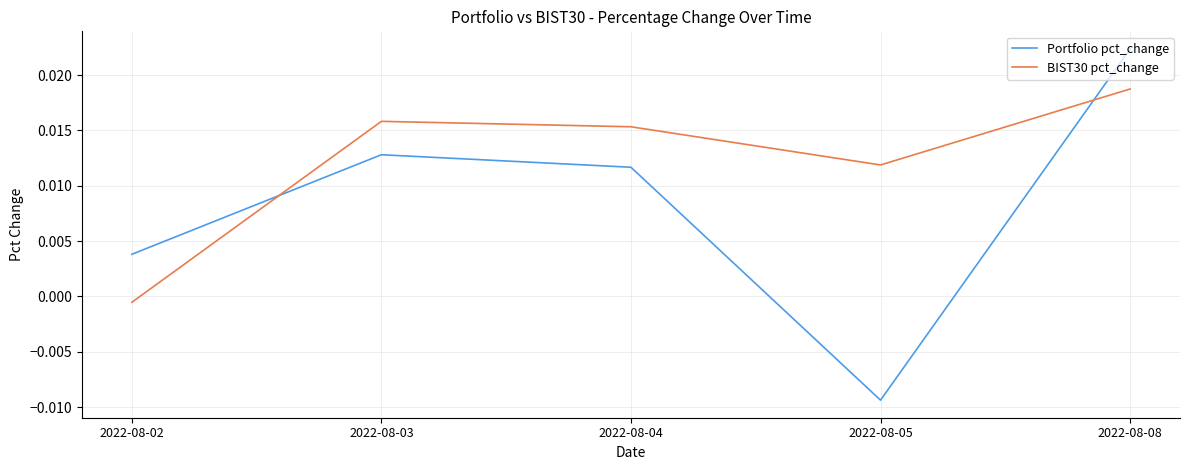

List the series in order of their overall mean, highest first.

BIST30 pct_change, Portfolio pct_change